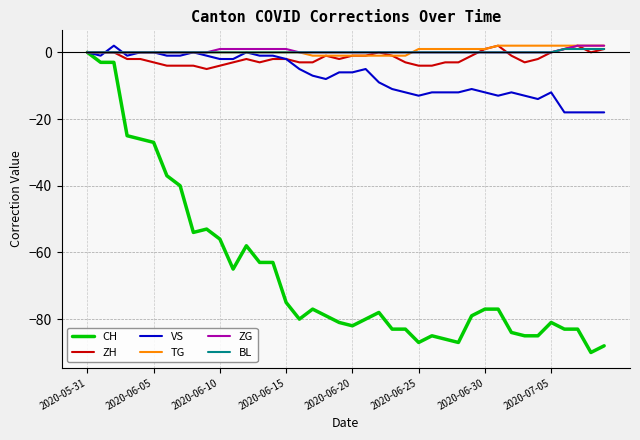

Reading right to left, what are all the values shown in this chart?

CH: -88	-90	-83	-83	-81	-85	-85	-84	-77	-77	-79	-87	-86	-85	-87	-83	-83	-78	-80	-82	-81	-79	-77	-80	-75	-63	-63	-58	-65	-56	-53	-54	-40	-37	-27	-26	-25	-3	-3	0
ZH: 1	0	2	1	0	-2	-3	-1	2	1	-1	-3	-3	-4	-4	-3	-1	0	-1	-1	-2	-1	-3	-3	-2	-2	-3	-2	-3	-4	-5	-4	-4	-4	-3	-2	-2	0	0	0
VS: -18	-18	-18	-18	-12	-14	-13	-12	-13	-12	-11	-12	-12	-12	-13	-12	-11	-9	-5	-6	-6	-8	-7	-5	-2	-1	-1	0	-2	-2	-1	0	-1	-1	0	0	-1	2	-1	0
TG: 2	2	2	2	2	2	2	2	2	1	1	1	1	1	1	-1	-1	-1	-1	-1	-1	-1	-1	0	0	0	0	0	0	0	0	0	0	0	0	0	0	0	0	0
ZG: 2	2	2	1	0	0	0	0	0	0	0	0	0	0	0	0	0	0	0	0	0	0	0	0	1	1	1	1	1	1	0	0	0	0	0	0	0	0	0	0
BL: 1	1	1	1	0	0	0	0	0	0	0	0	0	0	0	0	0	0	0	0	0	0	0	0	0	0	0	0	0	0	0	0	0	0	0	0	0	0	0	0